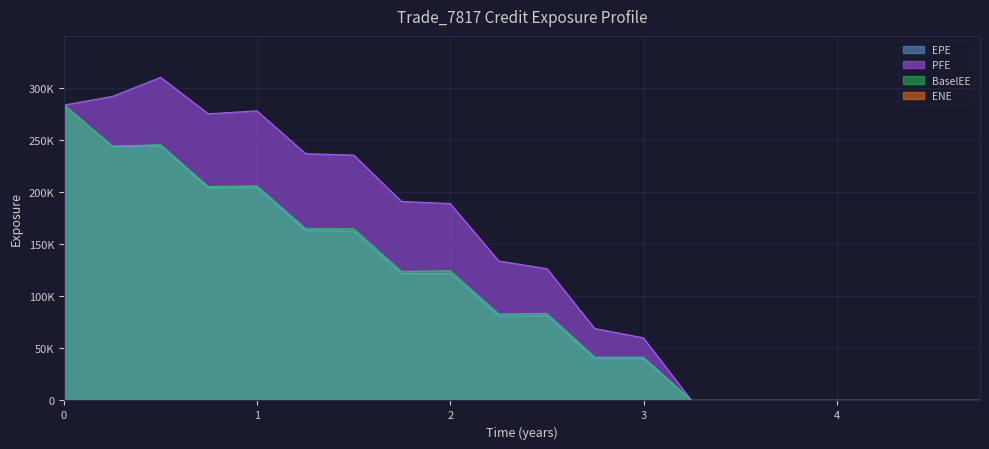

How many positive values does the BaselEE series have?

13